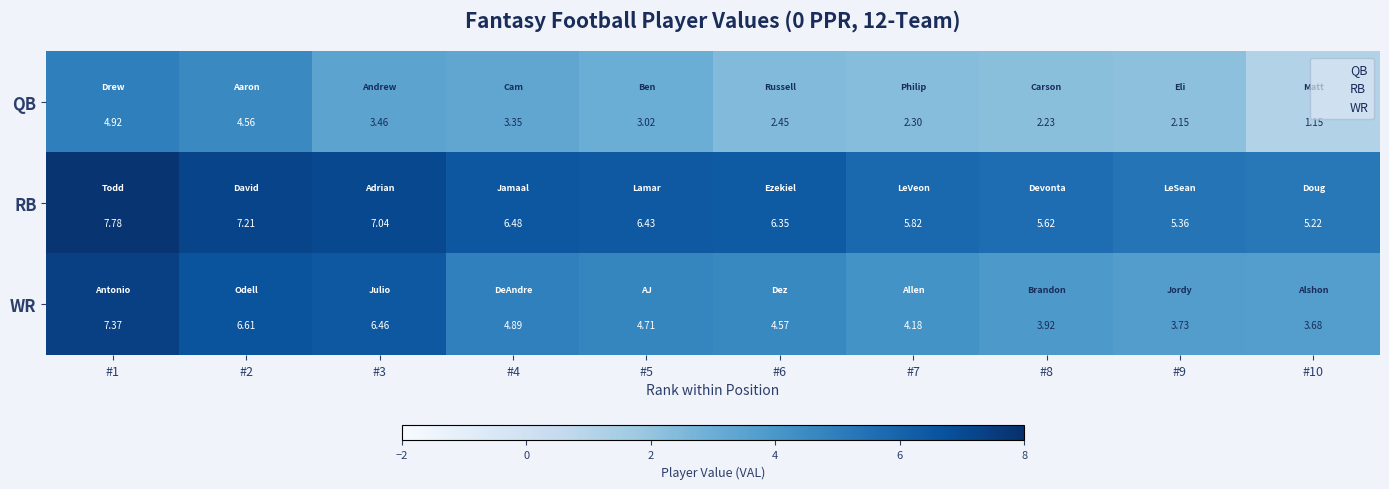

Count the number of categories in the chart.

10